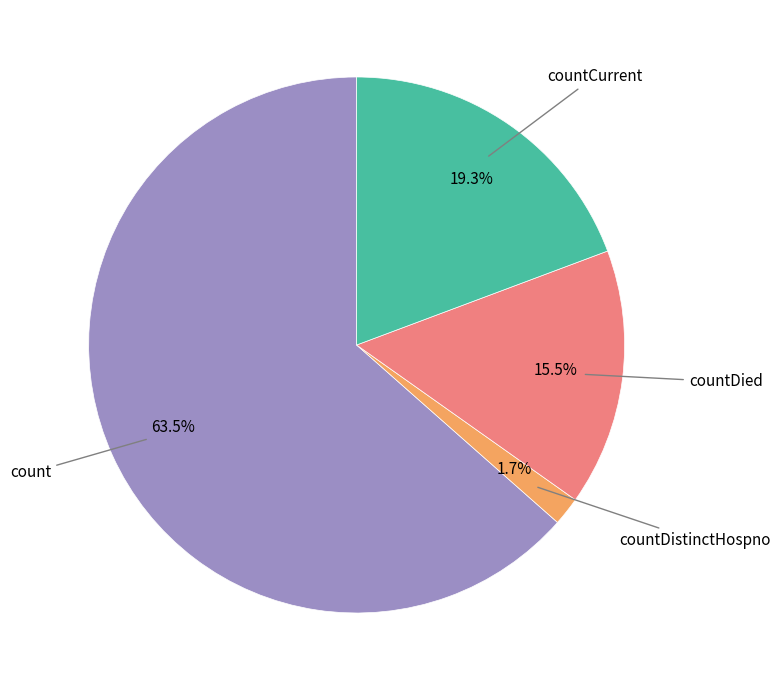

To the nearest percent, what is the difference between the largest and smallest slice percentages?

62%